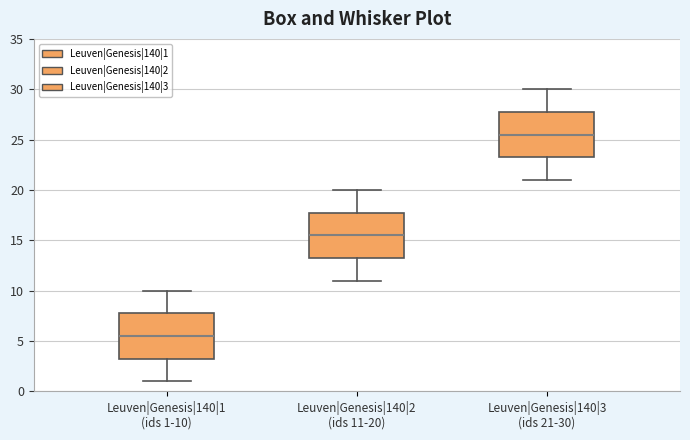

Where is the lower edge of the box for Leuven|Genesis|140|3 (ids 21-30) on the y-axis? The values are not printed on the chart, so give them approximately, as read against the axis.

23.5